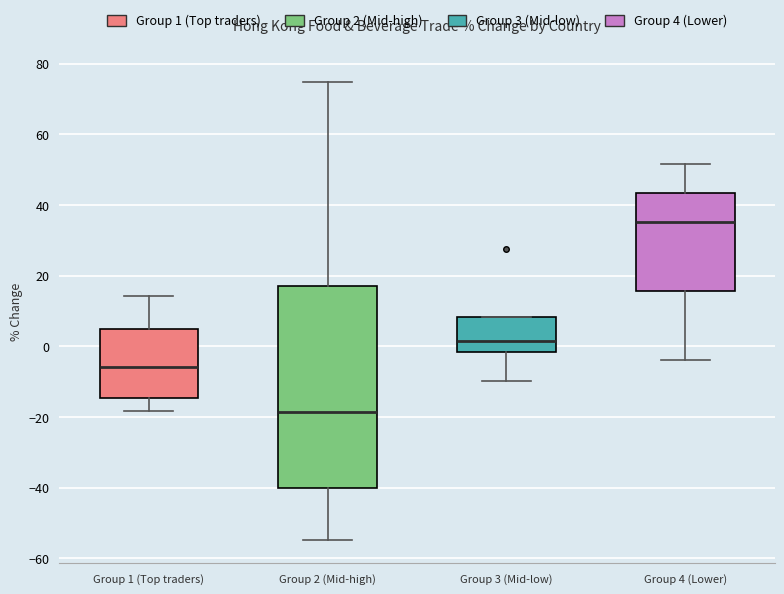

Which box's median line is the lowest?

Group 2 (Mid-high)